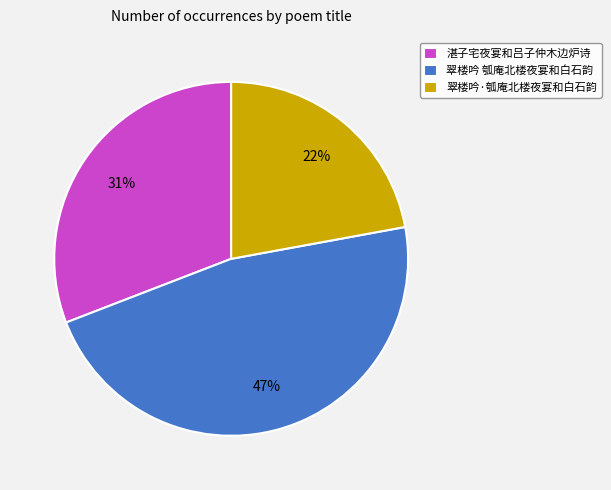

Approximately how many times larger is the value at 翠楼吟·瓠庵北楼夜宴和白石韵 compared to 湛子宅夜宴和吕子仲木边炉诗?

0.7